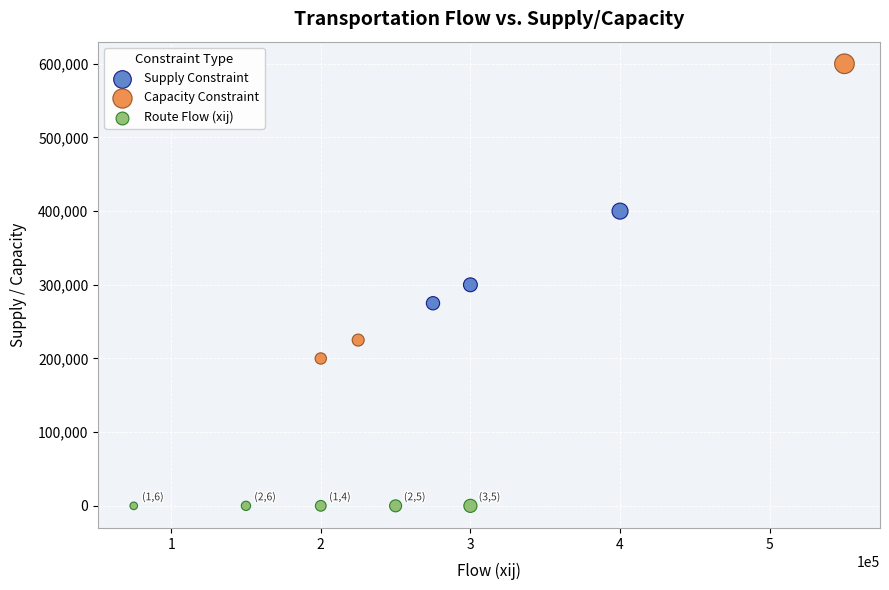

Which series reaches the maximum Y coordinate?

Capacity Constraint